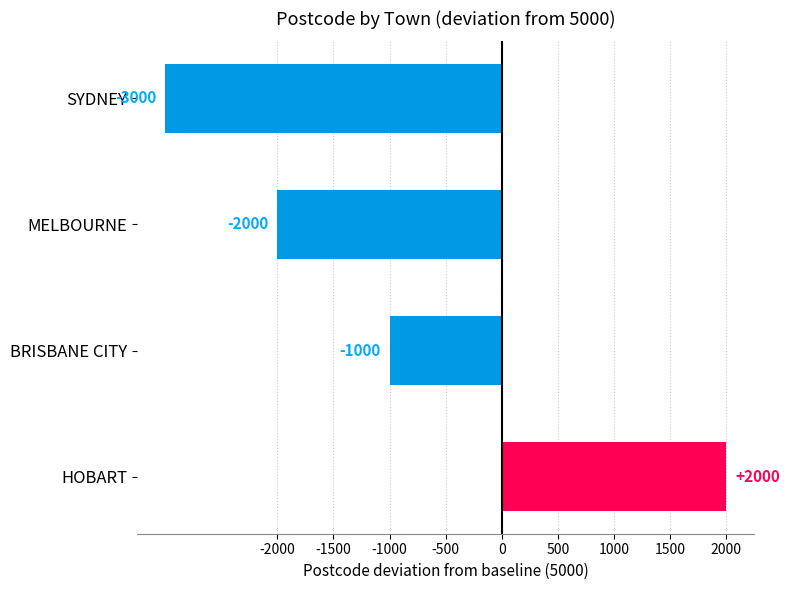

What is the difference between the values at MELBOURNE and HOBART?

4000